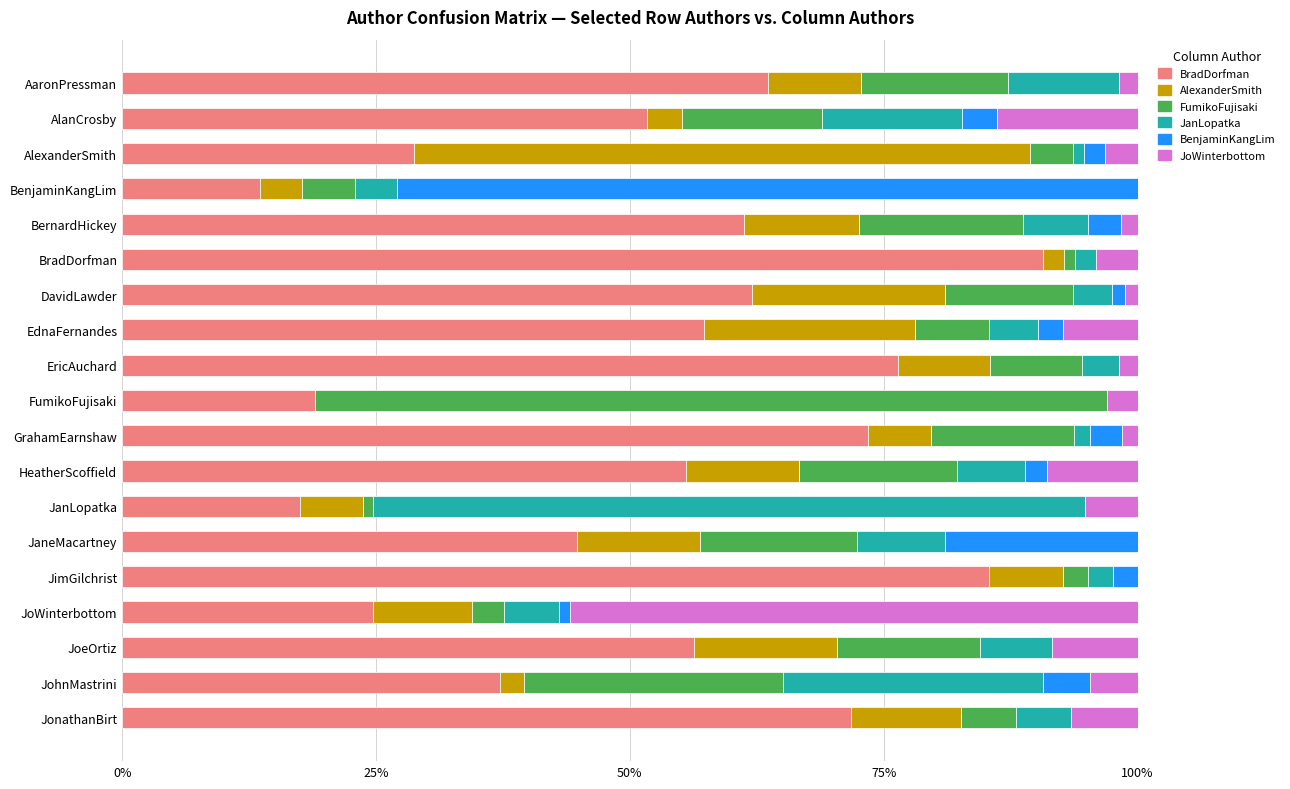

Count the number of data series in this chart.

6